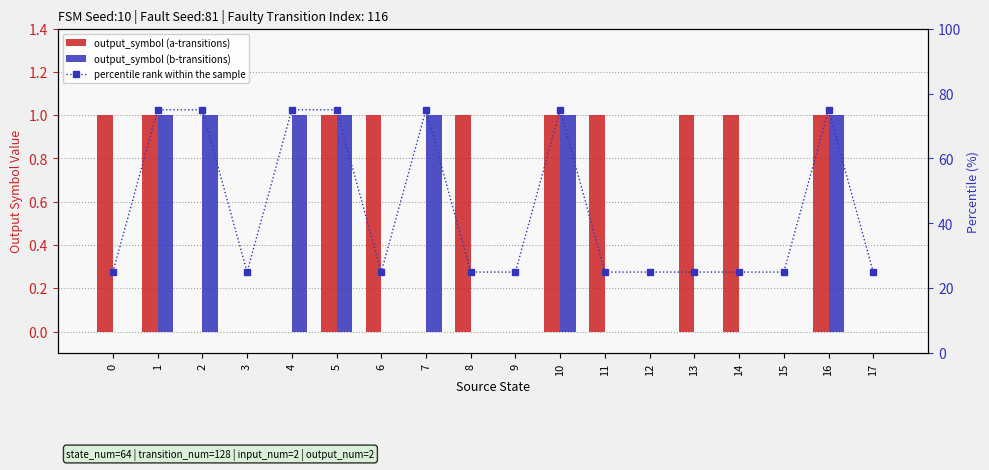

Reading left to right, transcribe all the data shown in this chart.

output_symbol (a-transitions): 0=1	1=1	2=0	3=0	4=0	5=1	6=1	7=0	8=1	9=0	10=1	11=1	12=0	13=1	14=1	15=0	16=1	17=0
output_symbol (b-transitions): 0=0	1=1	2=1	3=0	4=1	5=1	6=0	7=1	8=0	9=0	10=1	11=0	12=0	13=0	14=0	15=0	16=1	17=0
percentile rank within the sample: 0=25	1=75	2=75	3=25	4=75	5=75	6=25	7=75	8=25	9=25	10=75	11=25	12=25	13=25	14=25	15=25	16=75	17=25